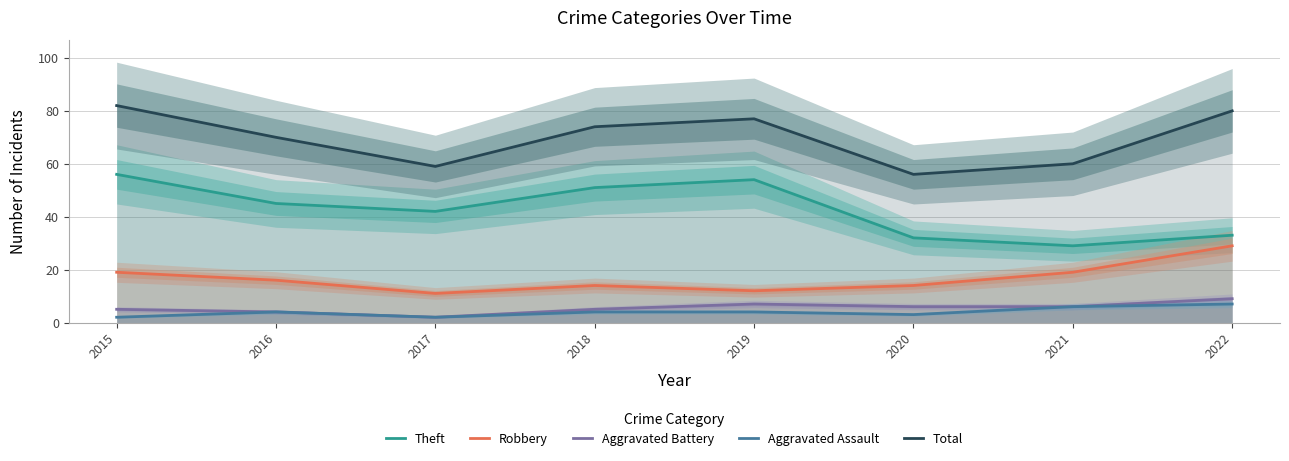

What are all the series names shown in the legend?

Theft, Robbery, Aggravated Battery, Aggravated Assault, Total